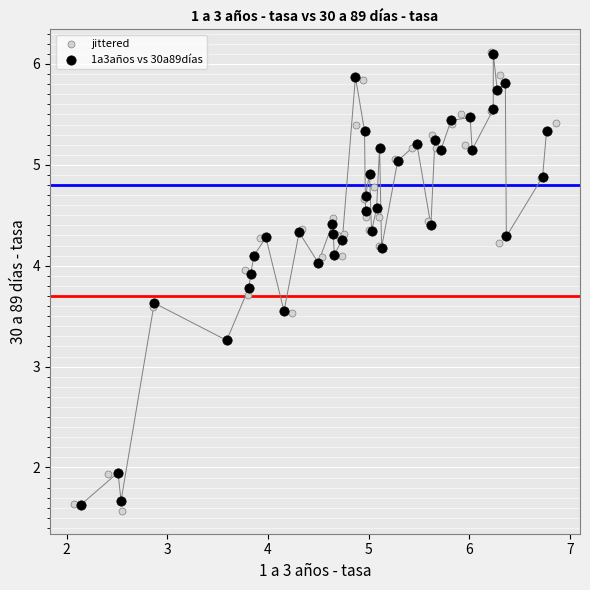

What are all the series names shown in the legend?

jittered, 1a3años vs 30a89días